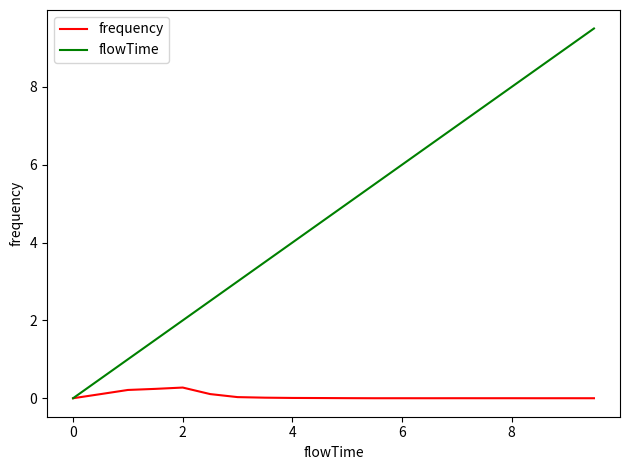

Which series has the largest total across all categories?

flowTime